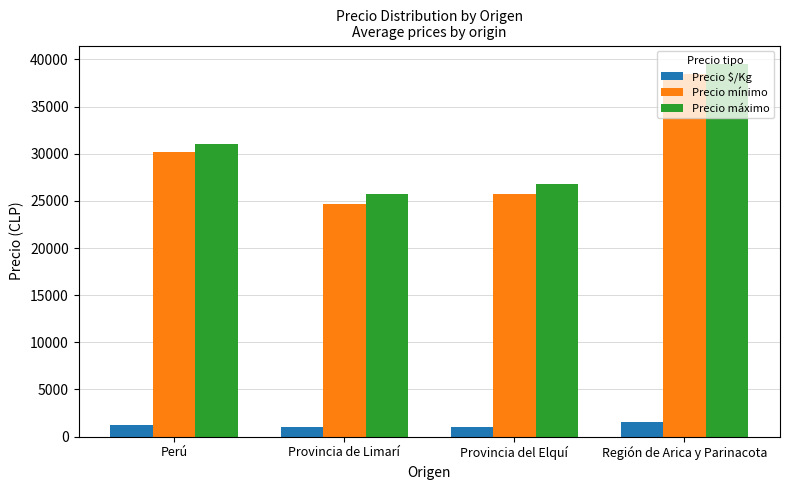

True or false: Precio $/Kg has a value of 1050 at Provincia del Elquí.

True